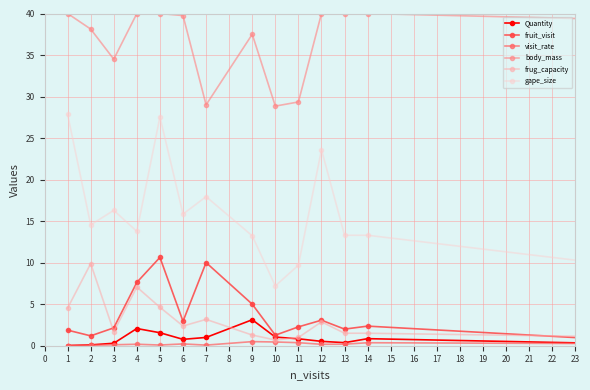

Which series has the widest spread of values?

gape_size